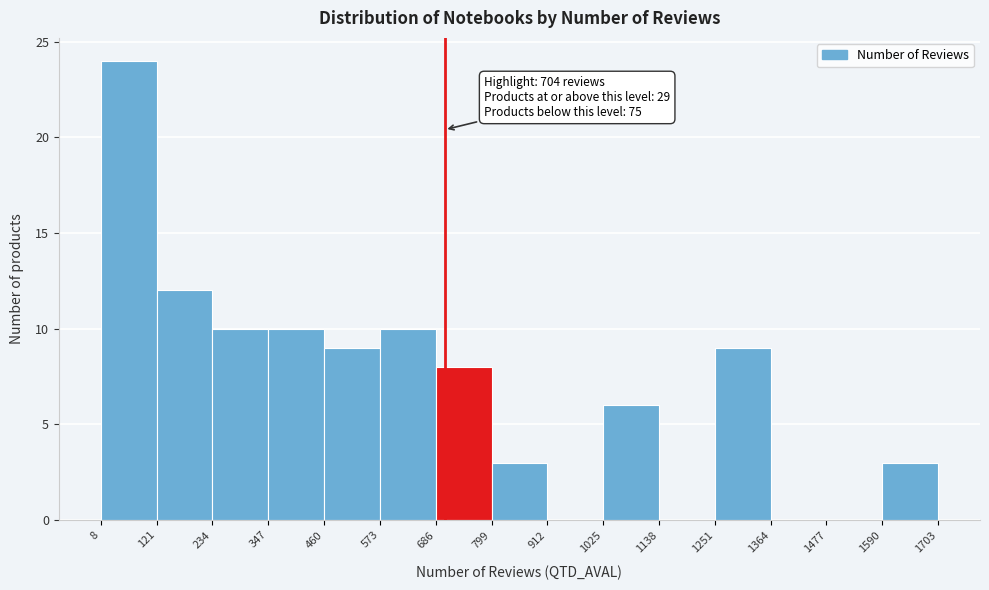

Over which range of the x-axis is the bar tallest?

8 to 121